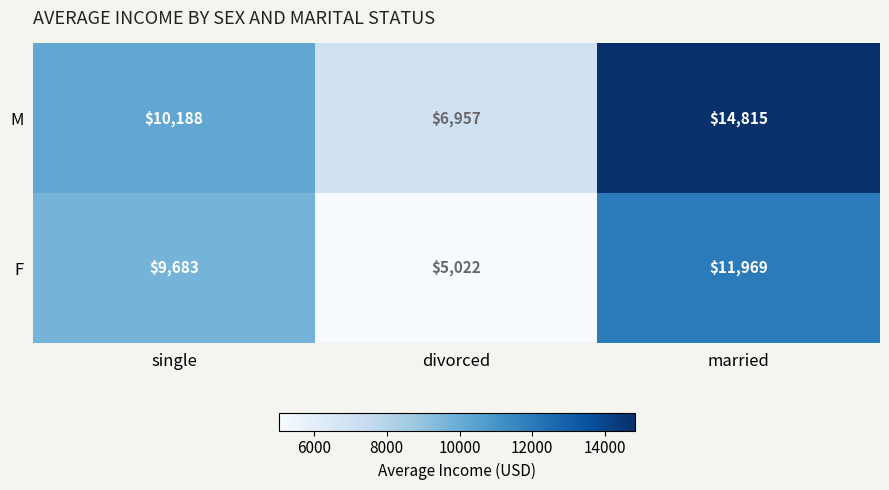

How many M values are between 6957 and 14815?

3